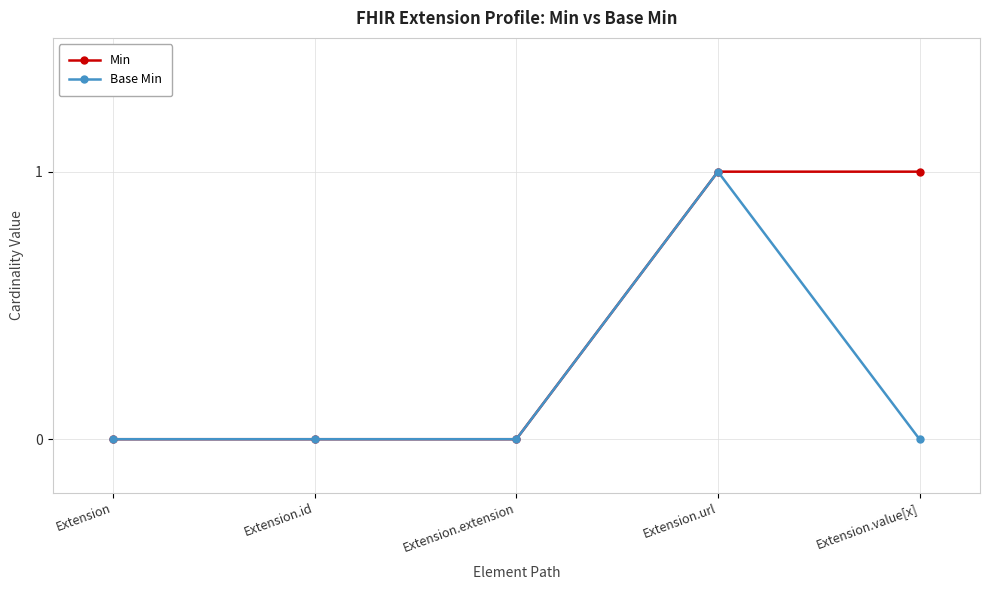

List the series in order of their overall mean, highest first.

Min, Base Min